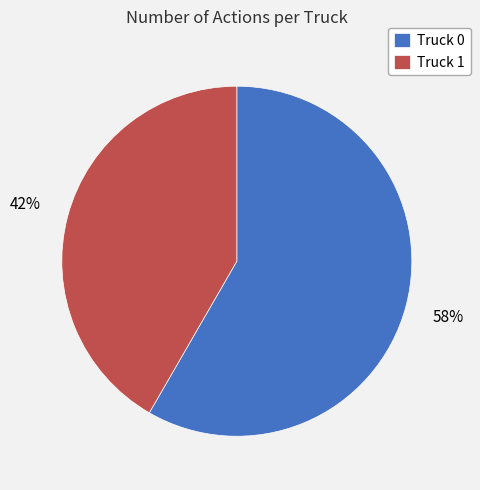

To the nearest percent, what portion does Truck 1 represent?

42%